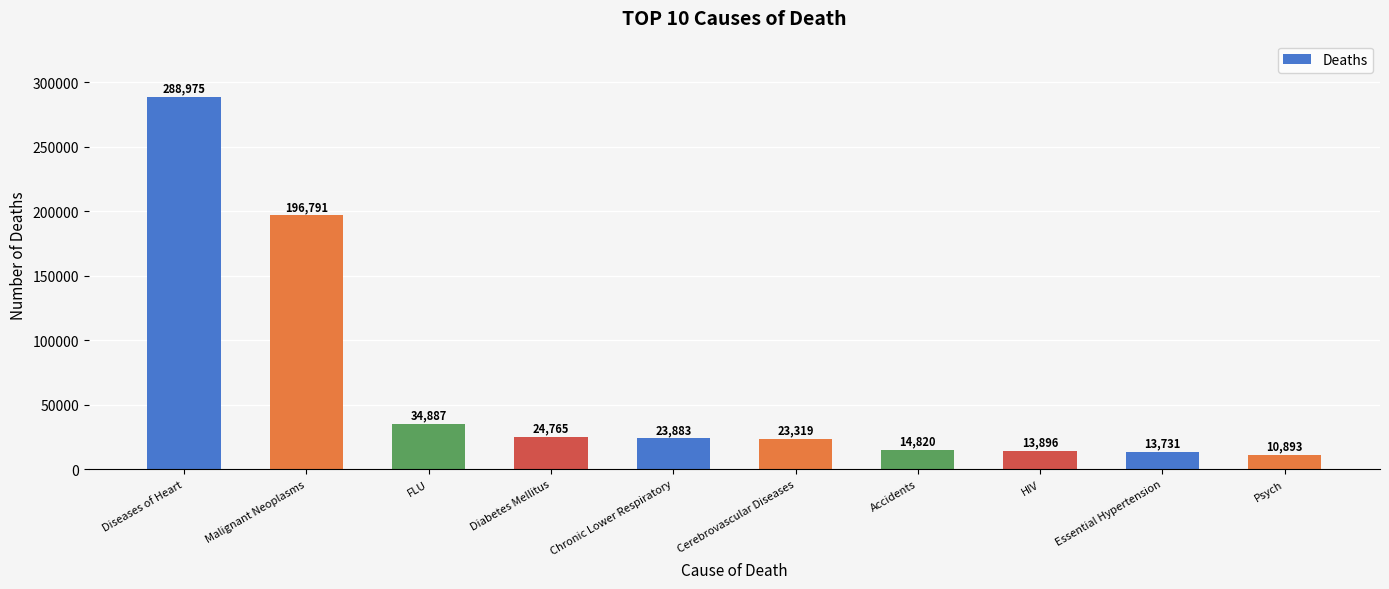

Reading right to left, what are all the values shown in this chart?

Psych=10893	Essential Hypertension=13731	HIV=13896	Accidents=14820	Cerebrovascular Diseases=23319	Chronic Lower Respiratory=23883	Diabetes Mellitus=24765	FLU=34887	Malignant Neoplasms=196791	Diseases of Heart=288975